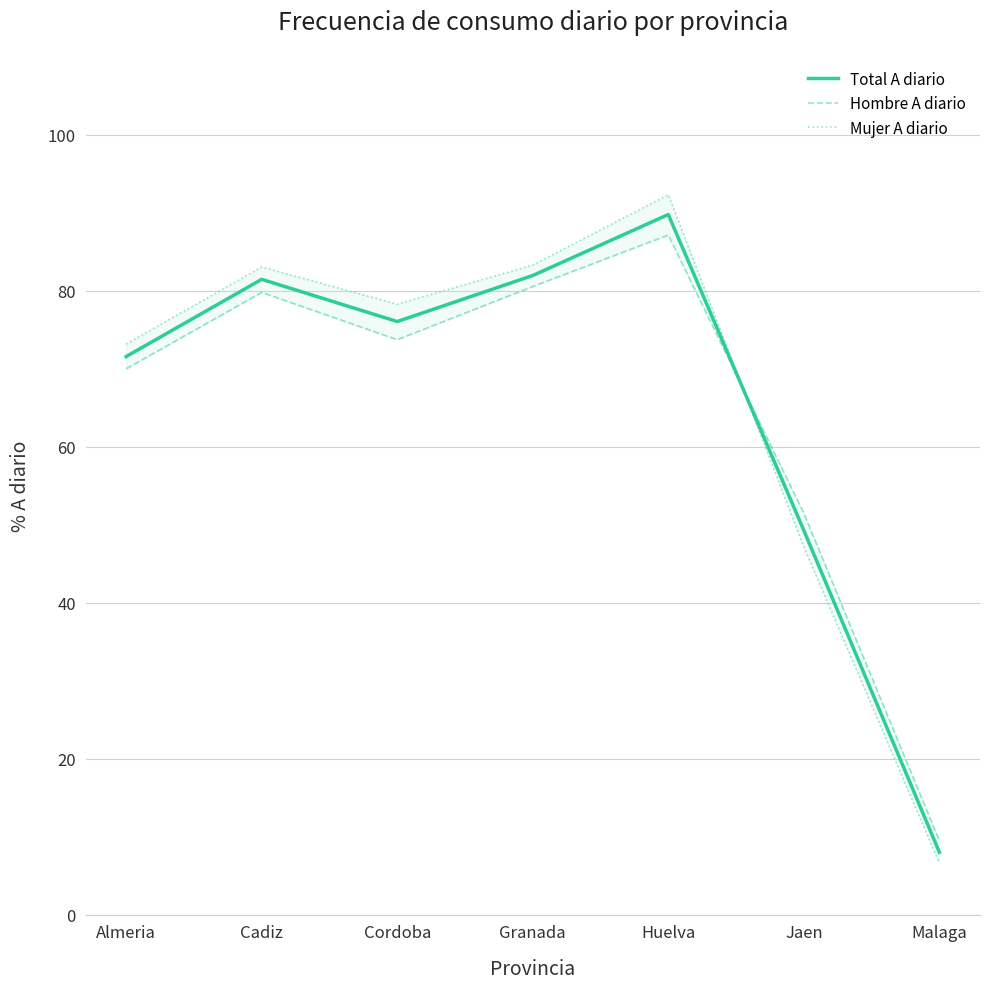

What is the value of the Total A diario point at the 6th from the left?

49.3